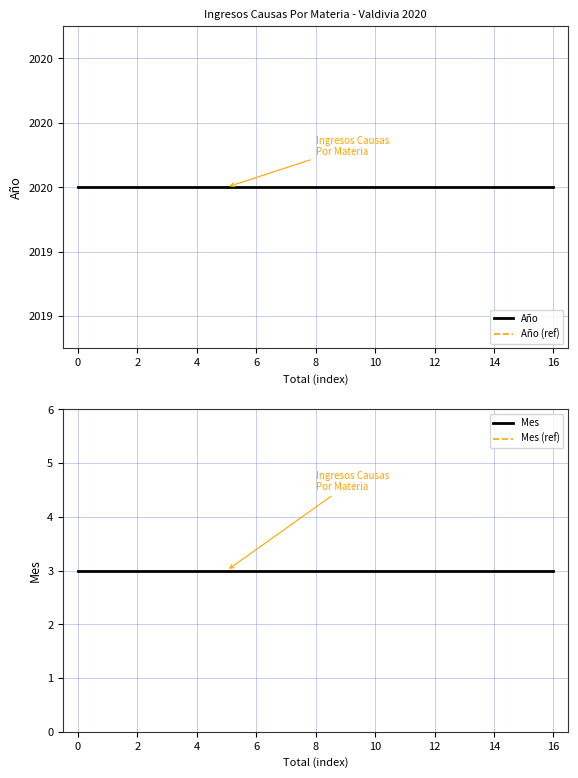

Which has a higher value, 16 or 13?

16